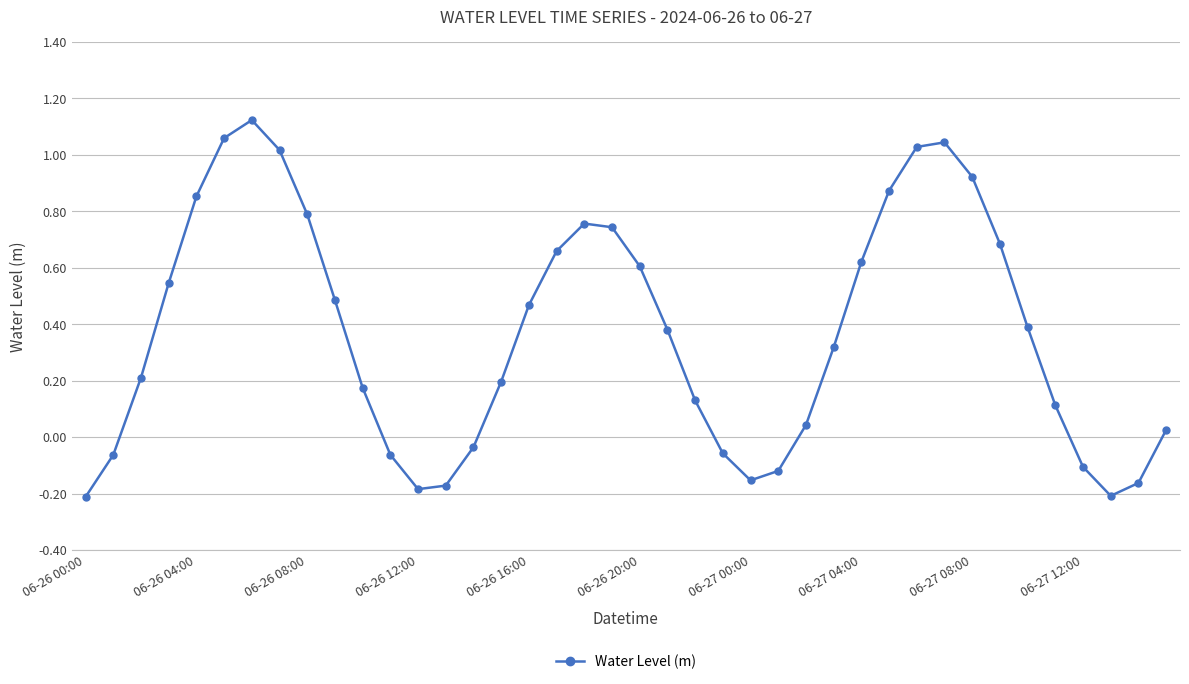

How many series are shown in this chart?

1